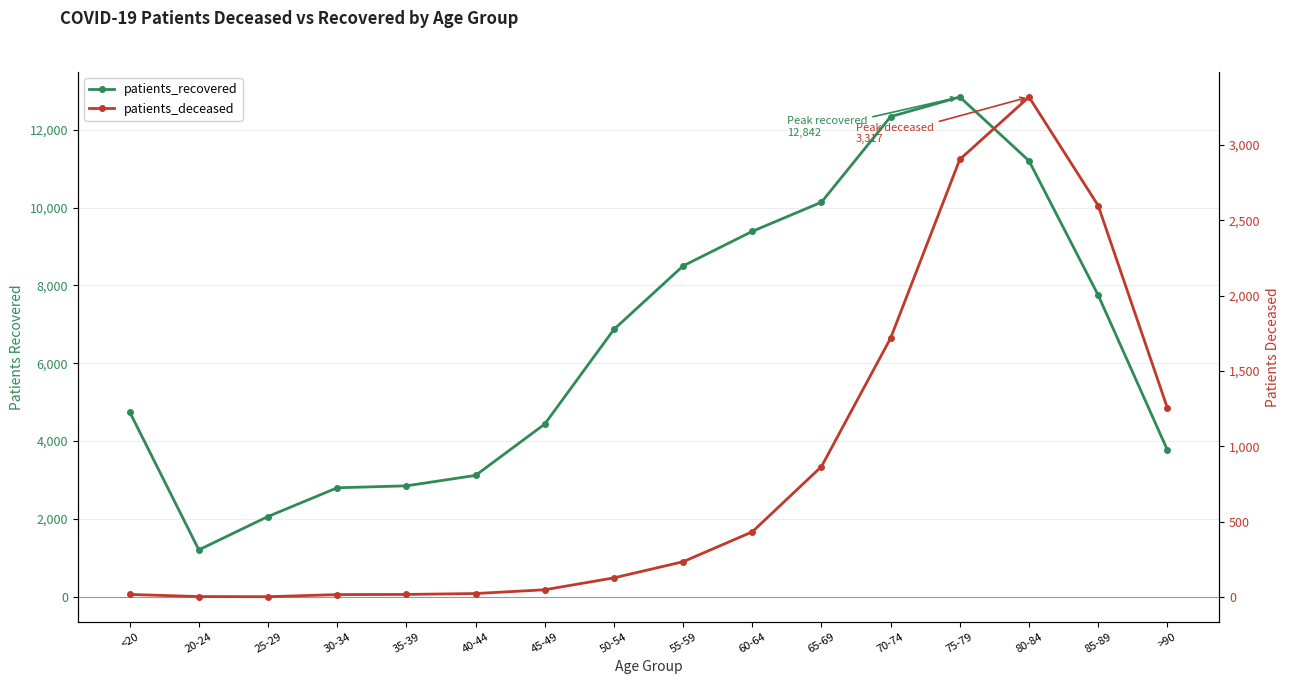

Reading left to right, extract all data points from this chart.

patients_recovered: 4749	1204	2061	2799	2849	3117	4436	6869	8501	9389	10138	12337	12842	11202	7750	3774
patients_deceased: 18	4	3	17	18	24	49	128	235	433	866	1718	2903	3317	2597	1256